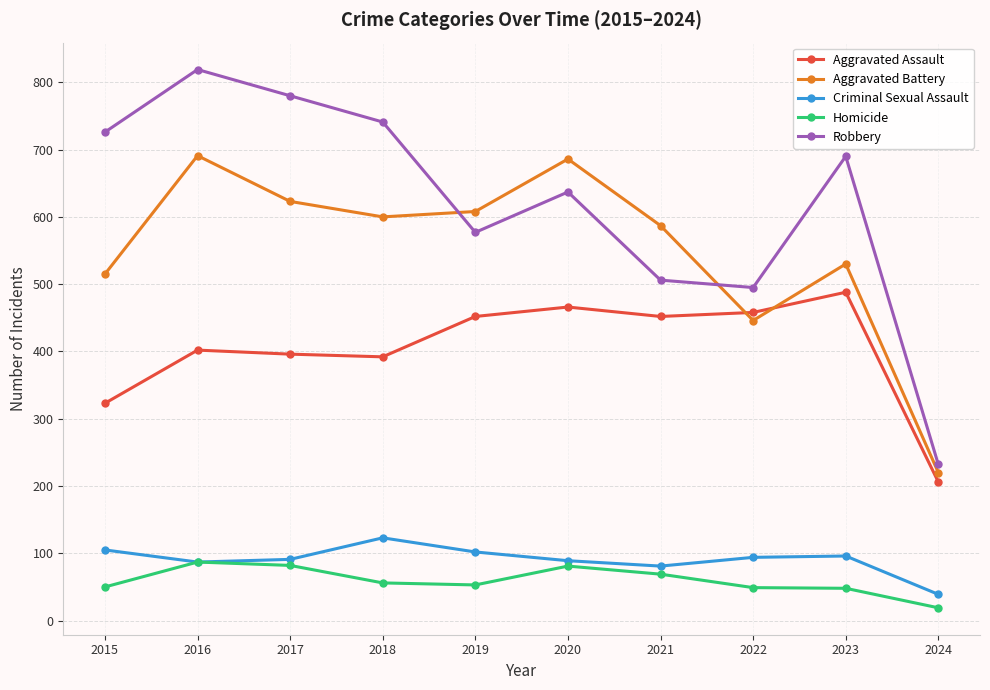

True or false: Aggravated Assault and Criminal Sexual Assault intersect in this chart.

False